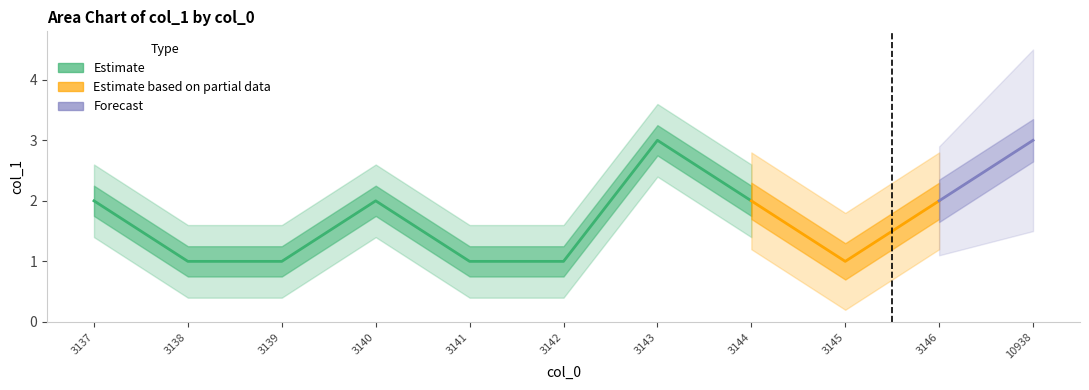

Reading right to left, what are all the values shown in this chart?

3	2	1	2	3	1	1	2	1	1	2